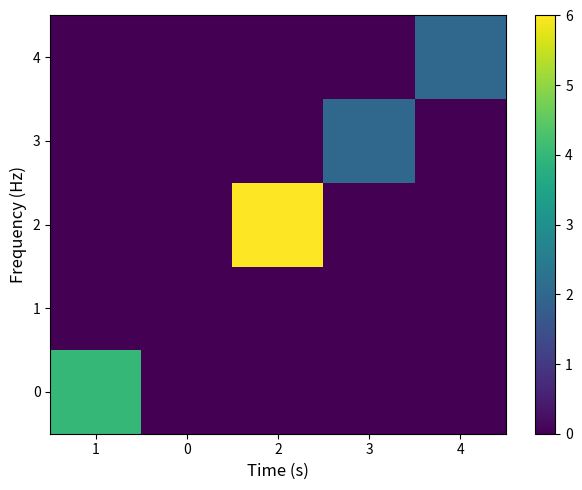

Which series has the largest range (max minus min)?

row_2